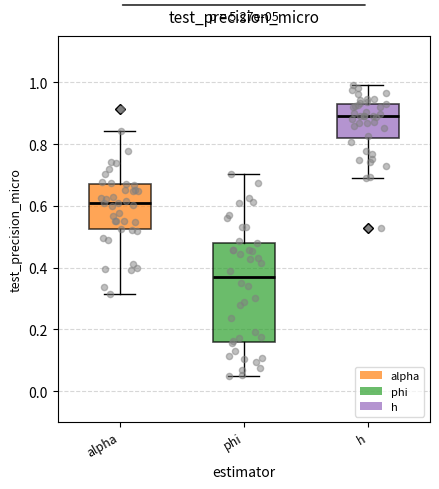

Reading left to right, read every box against the y-axis: the position of its median line, the range the box covers, and the ends of its whiskers. The values are not printed on the chart, so give them approximately, as read against the axis.

alpha: median 0.60, box 0.52 to 0.66, whiskers 0.32 to 0.84
phi: median 0.36, box 0.16 to 0.48, whiskers 0.06 to 0.70
h: median 0.90, box 0.82 to 0.94, whiskers 0.70 to 1.00